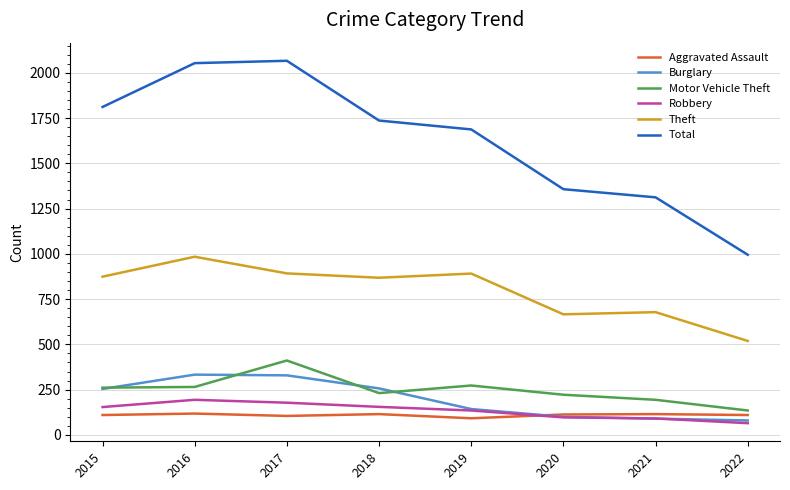

The Motor Vehicle Theft series shows 411 at 2017. True or false?

True